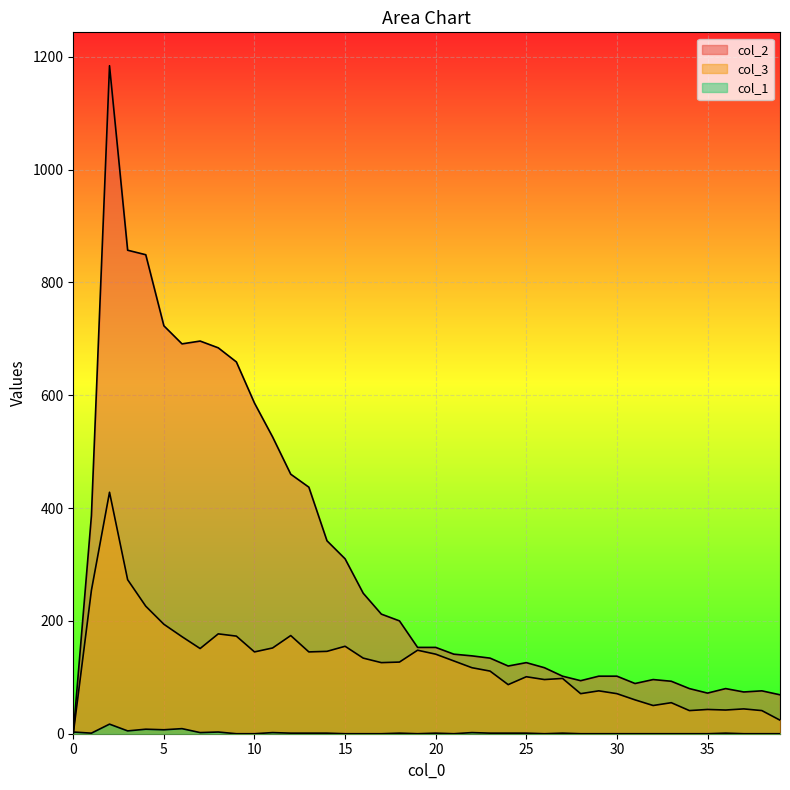

What is the highest value of the col_3 series?

428